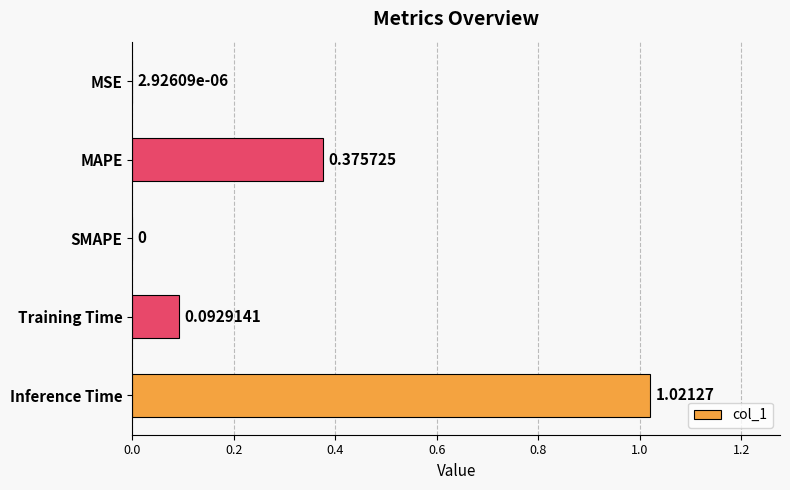

At which category does the chart reach its peak across all series?

Inference Time